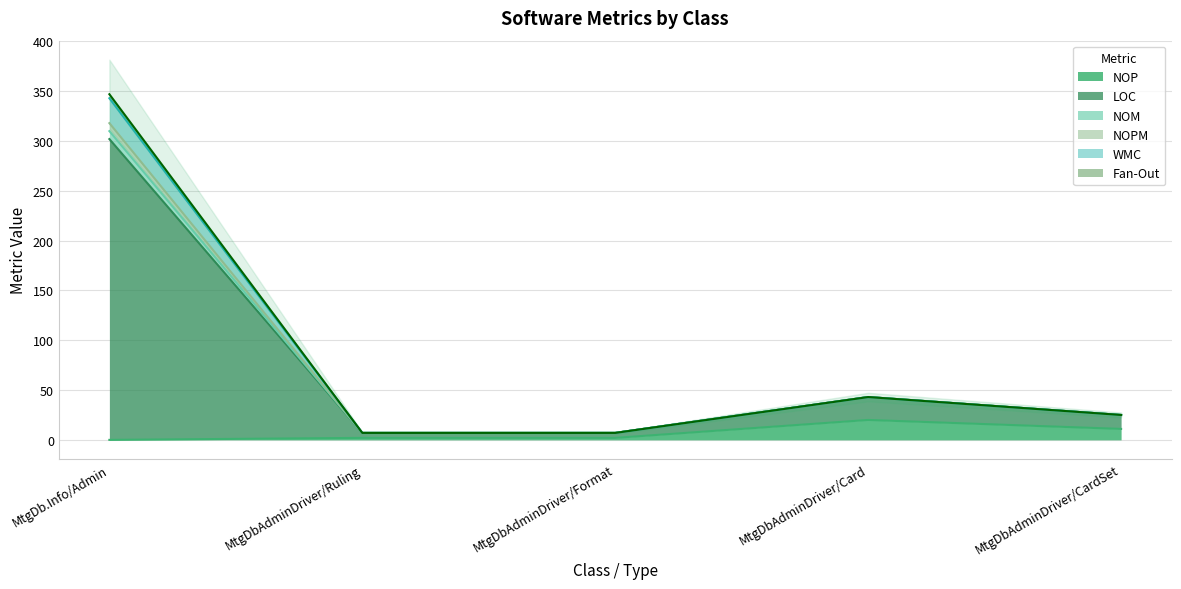

In NOPM, how many points are higher than both neighbors (excluding endpoints)?

1